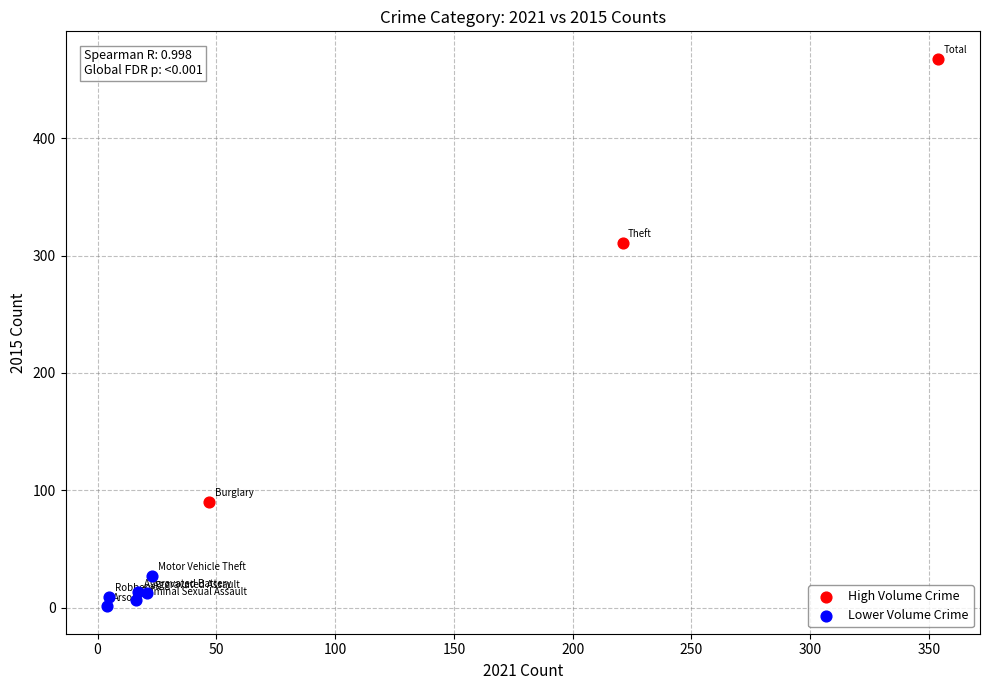

What are all the series names shown in the legend?

High Volume Crime, Lower Volume Crime